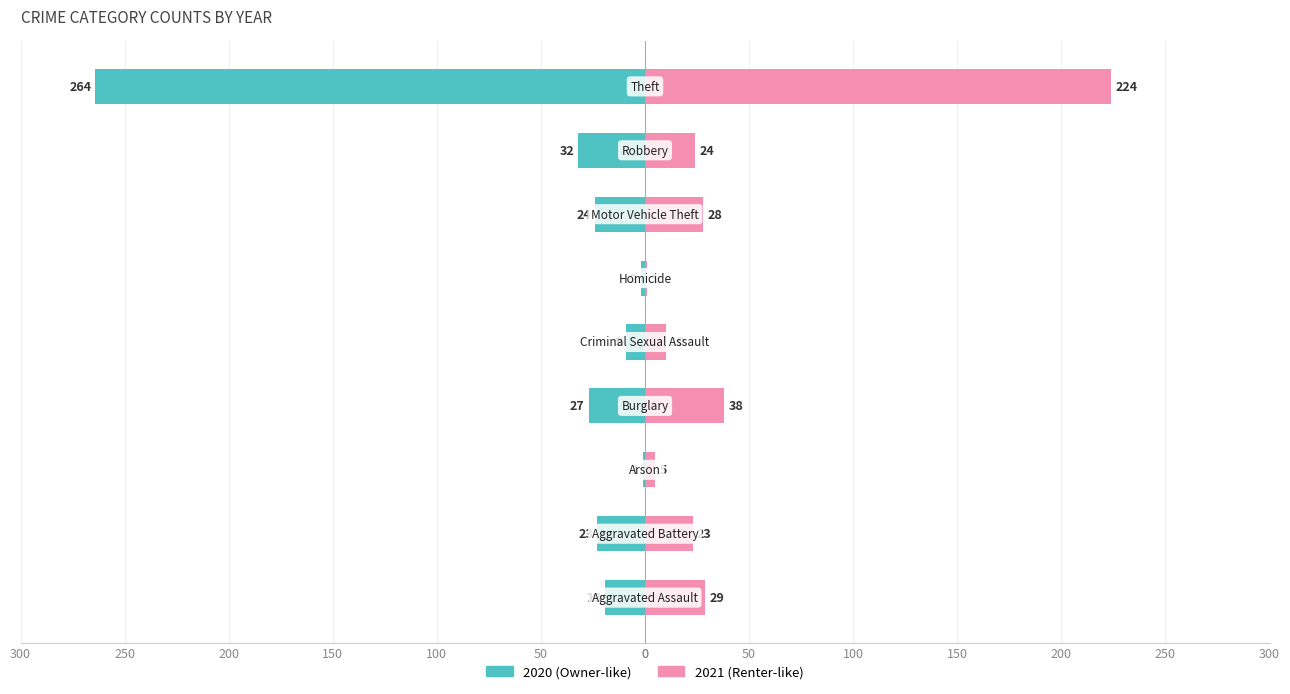

What is the total value across all series at Robbery?

-8